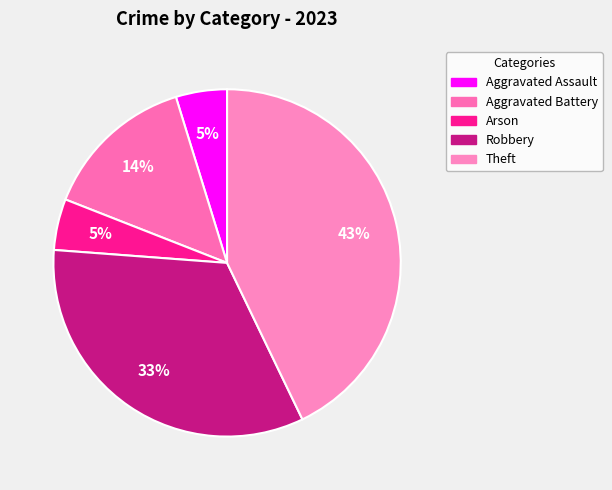

Count the number of slices in the pie.

5